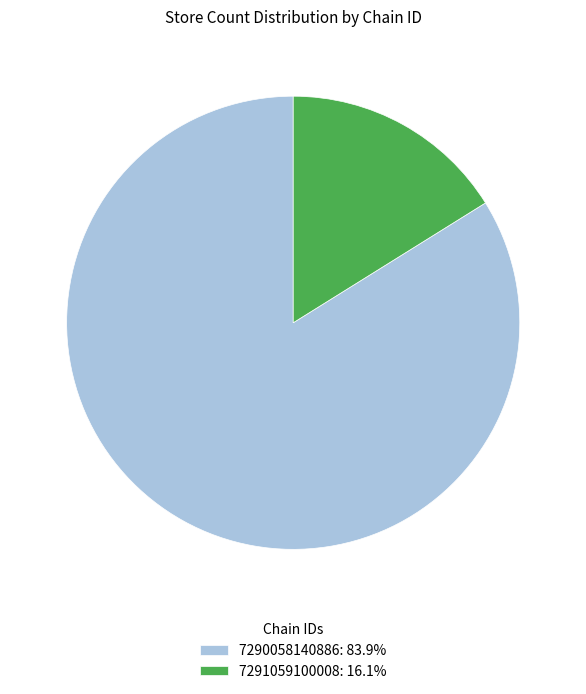

Is 7291059100008: 16.1% the majority of the pie?

No